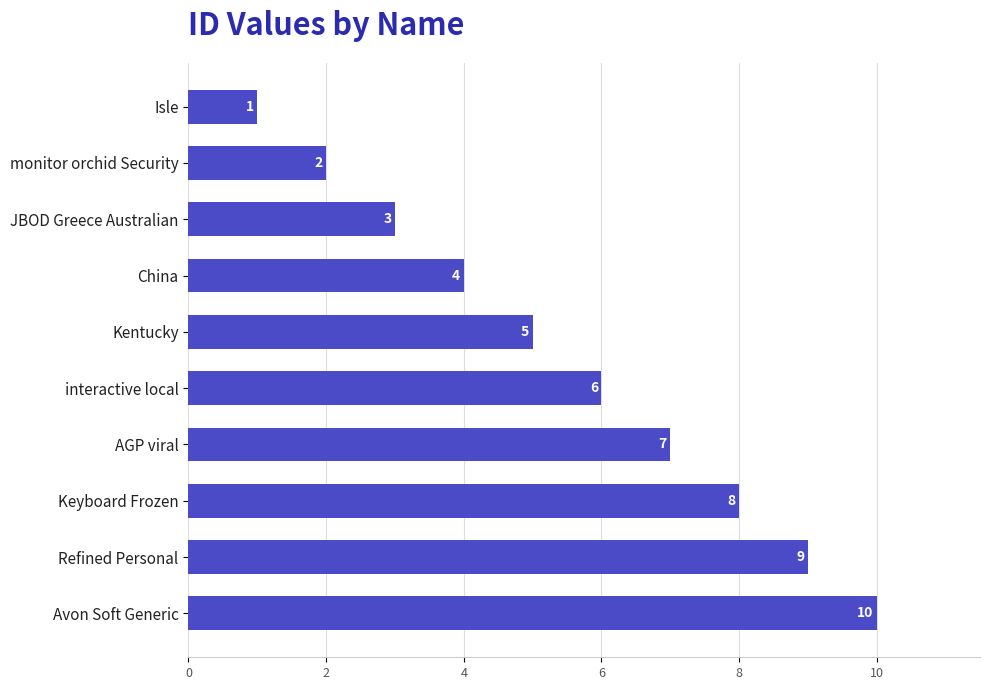

Approximately how many times larger is the value at Refined Personal compared to monitor orchid Security?

4.5